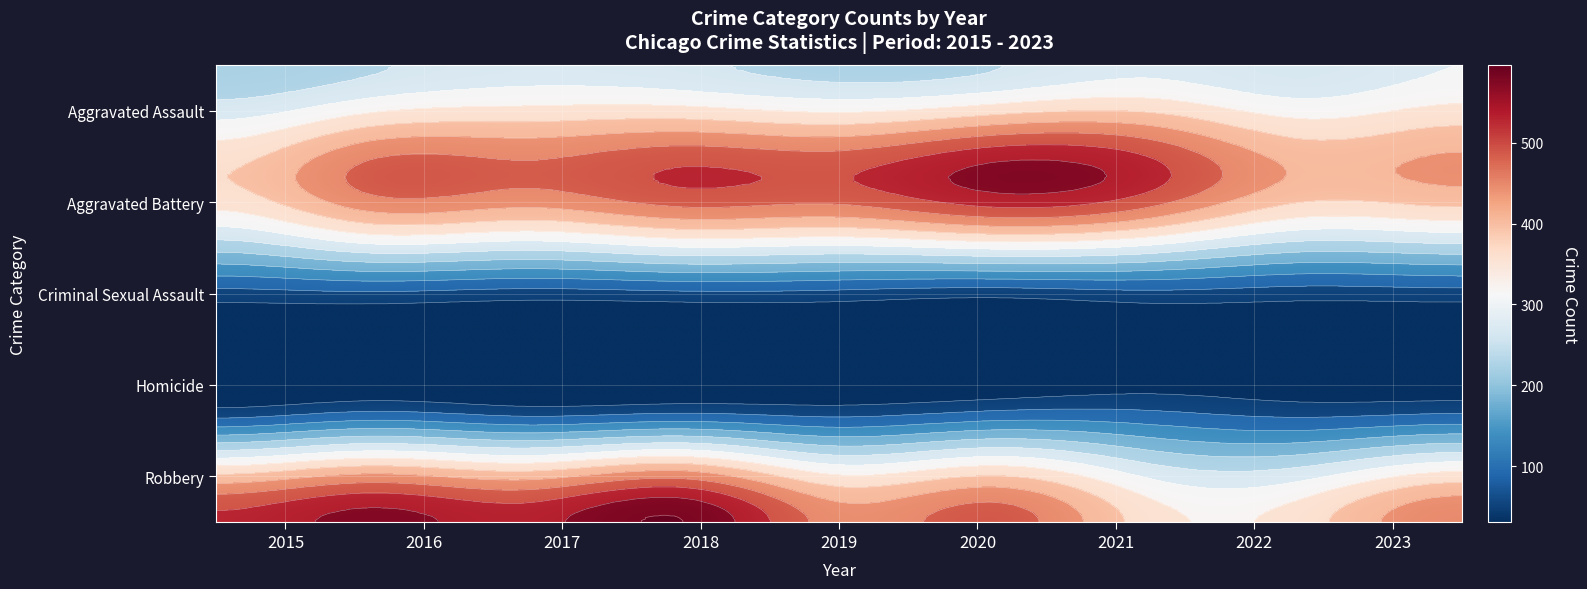

List the series in order of their peak value, lowest first.

Criminal Sexual Assault, Homicide, Aggravated Assault, Aggravated Battery, Robbery